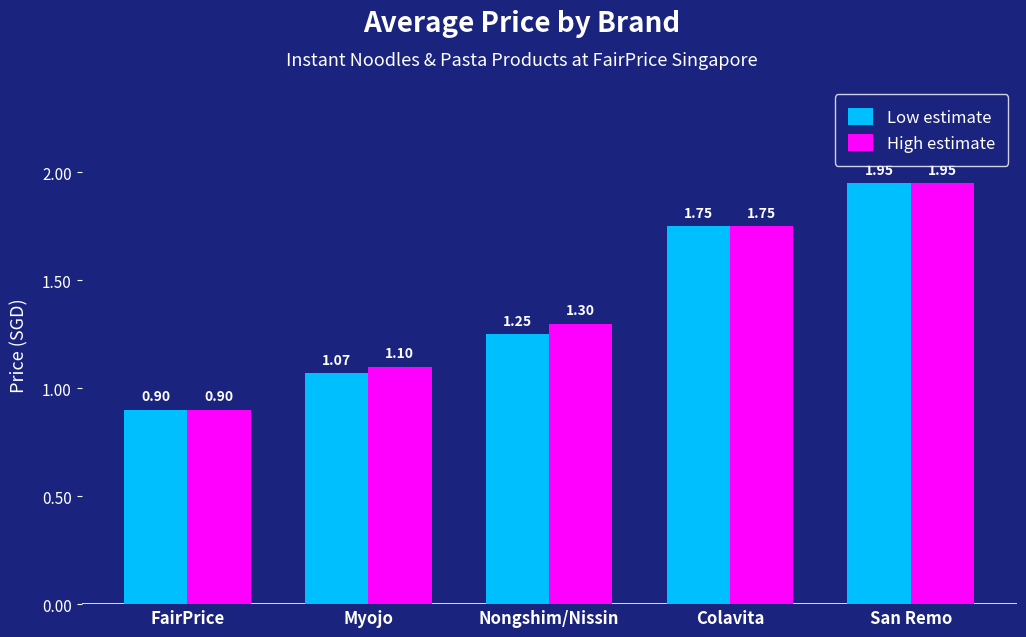

What is the total value across all series at San Remo?

3.9